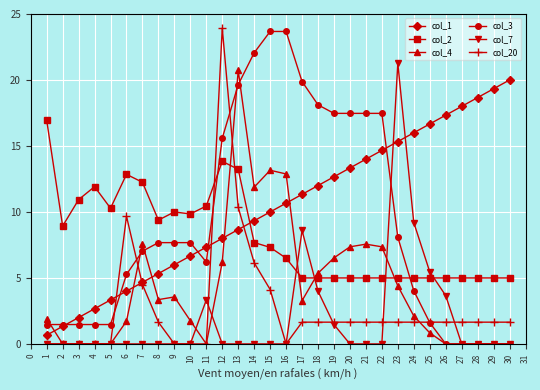

At how many categories does at least one series exceed 8?

30